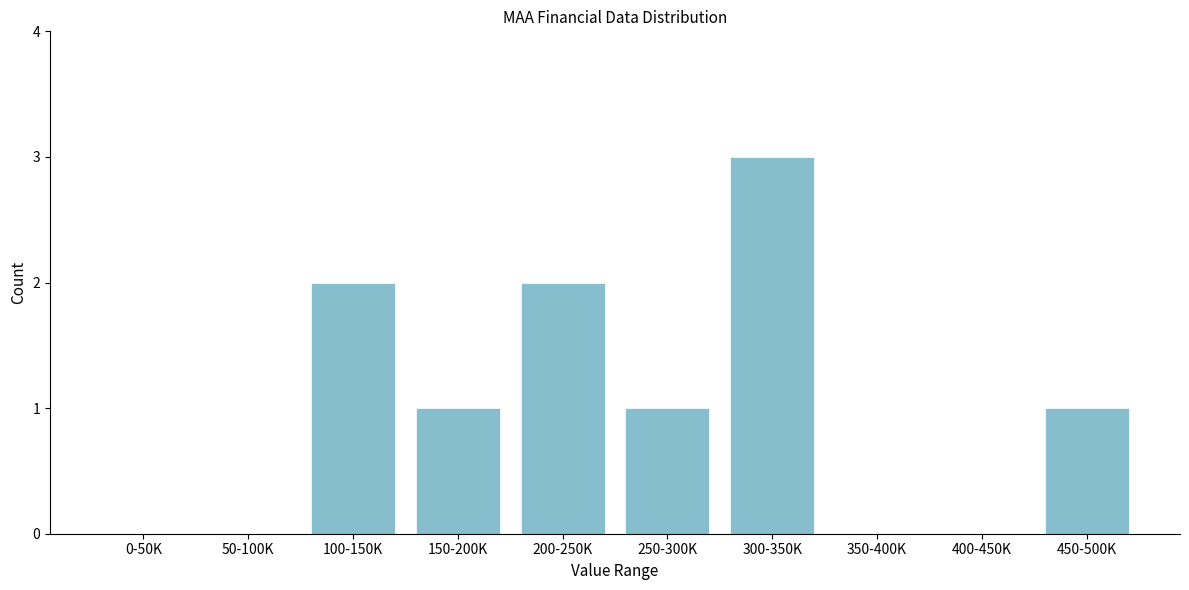

Reading right to left, list all the values displayed in this chart.

450-500K=1	400-450K=0	350-400K=0	300-350K=3	250-300K=1	200-250K=2	150-200K=1	100-150K=2	50-100K=0	0-50K=0